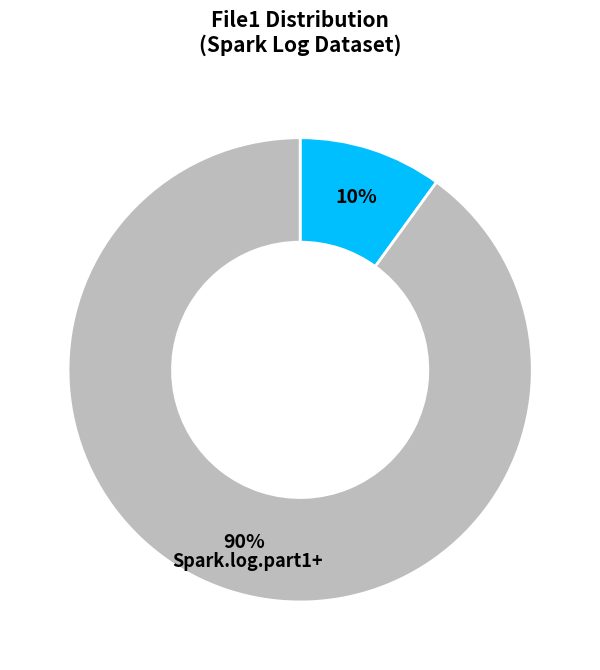

Is there a majority slice in this chart?

Yes